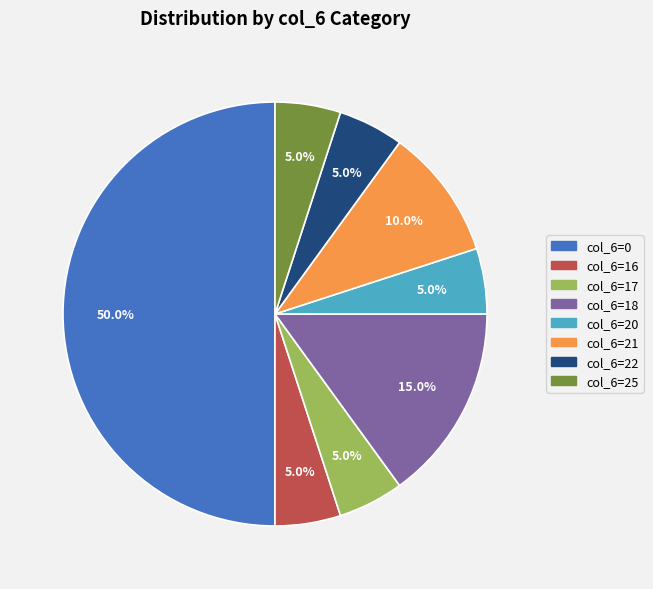

Is there any slice that represents more than half of the pie?

No